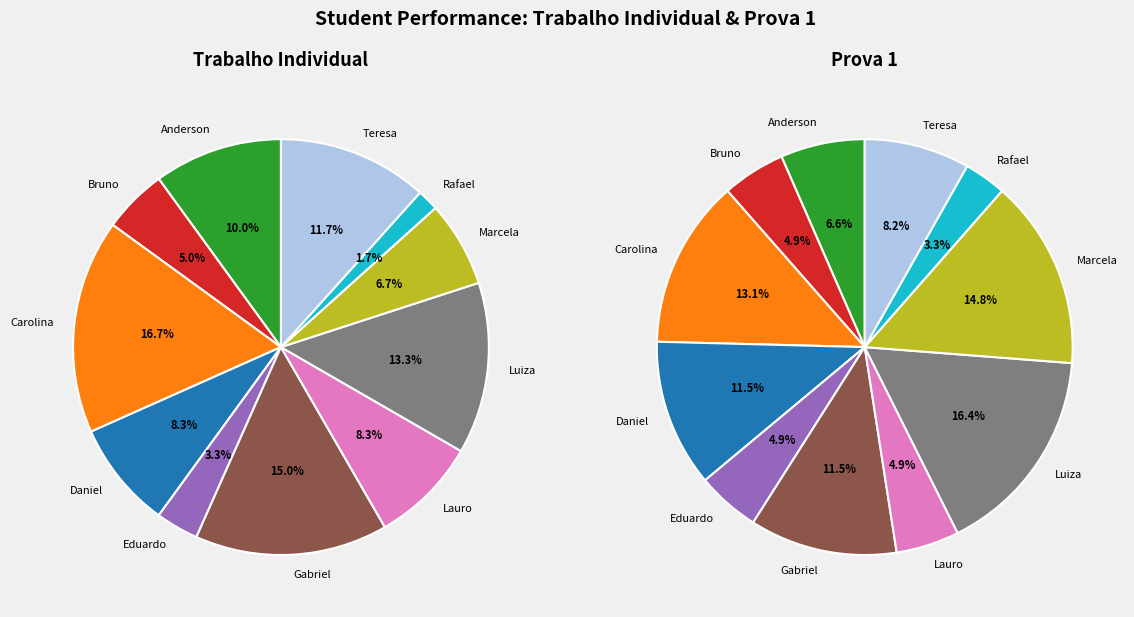

Which series has the widest spread of values?

Trabalho individual